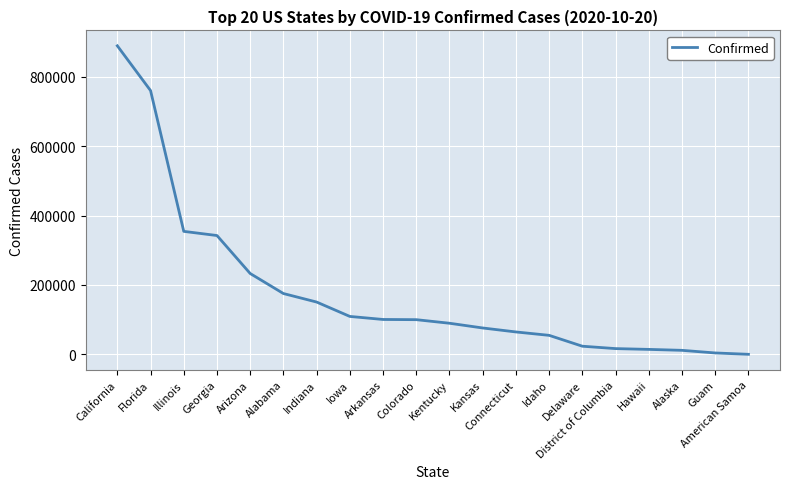

What is the maximum value shown in the chart?

889421